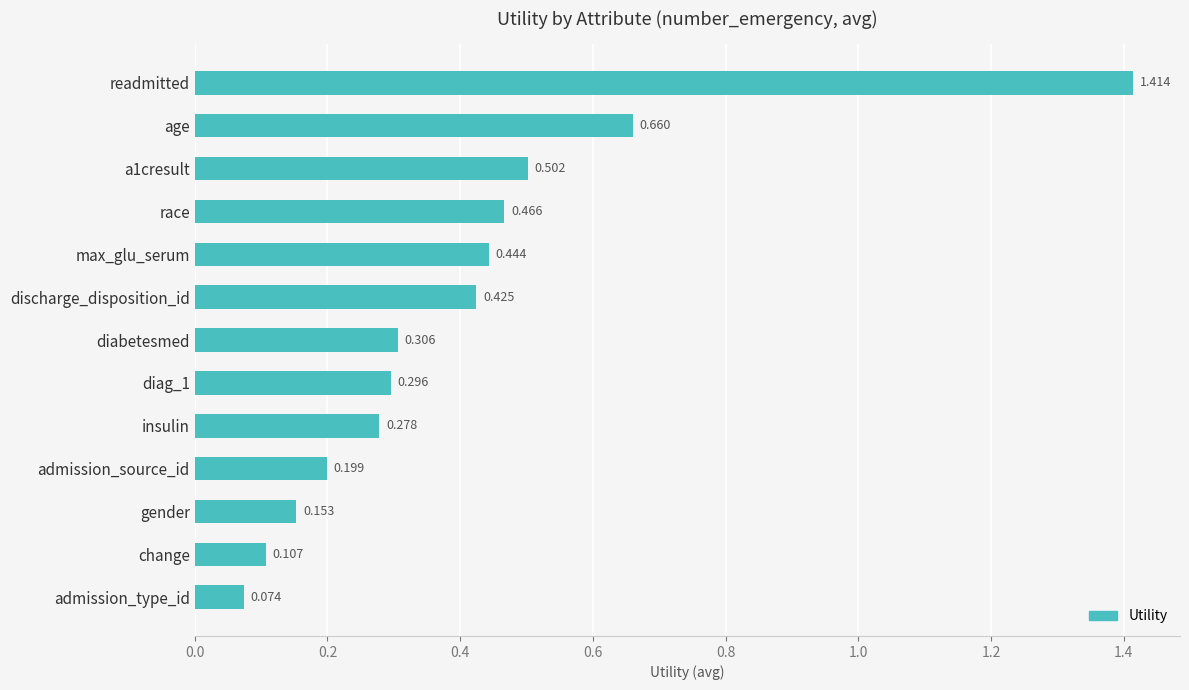

At which label is the value closest to 0?

admission_type_id